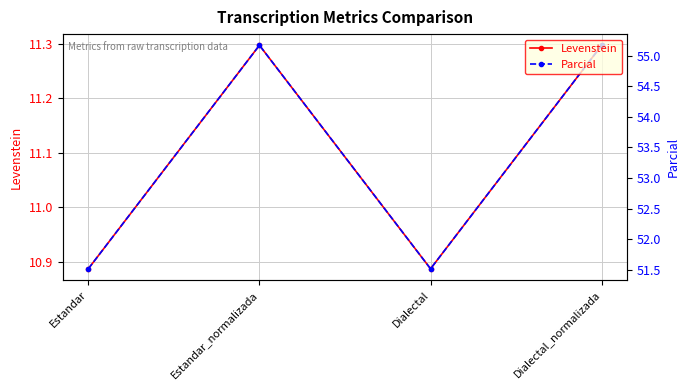

What is the label of the 2nd point from the right?

Dialectal